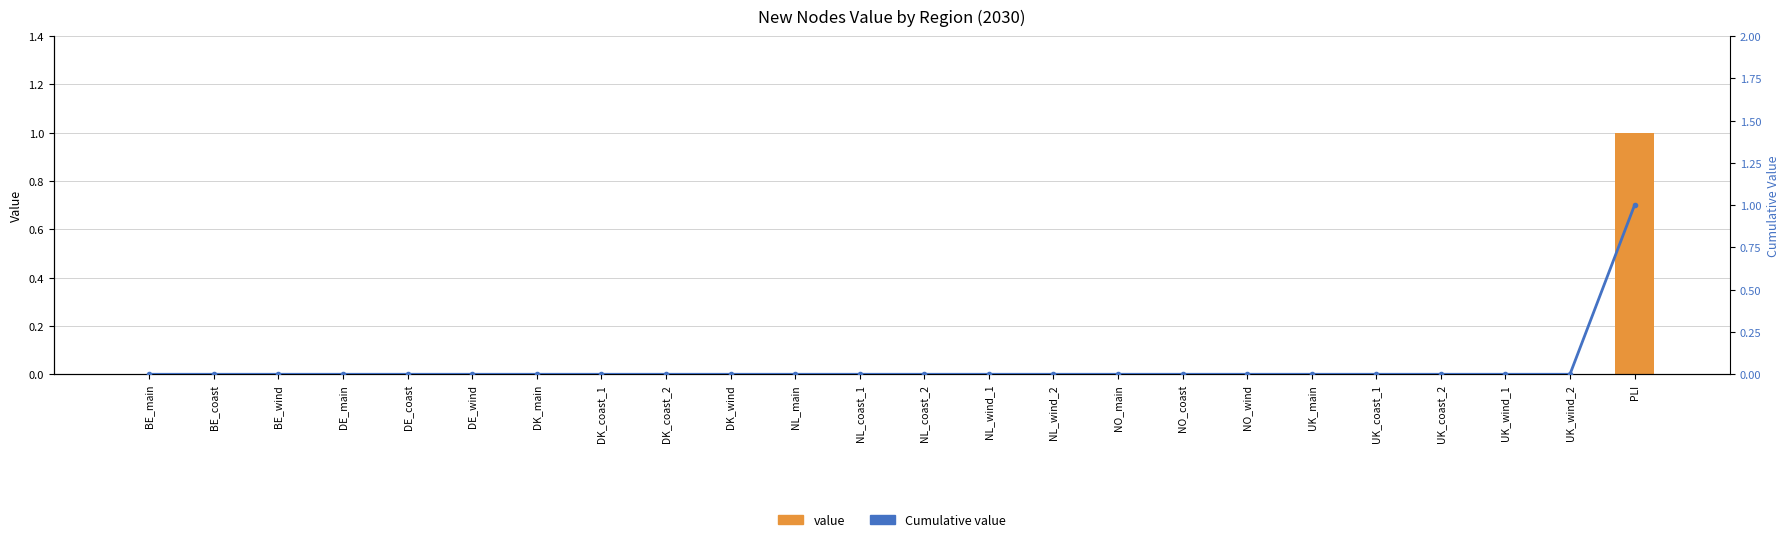

The value of value at DE_main is 0. True or false?

True